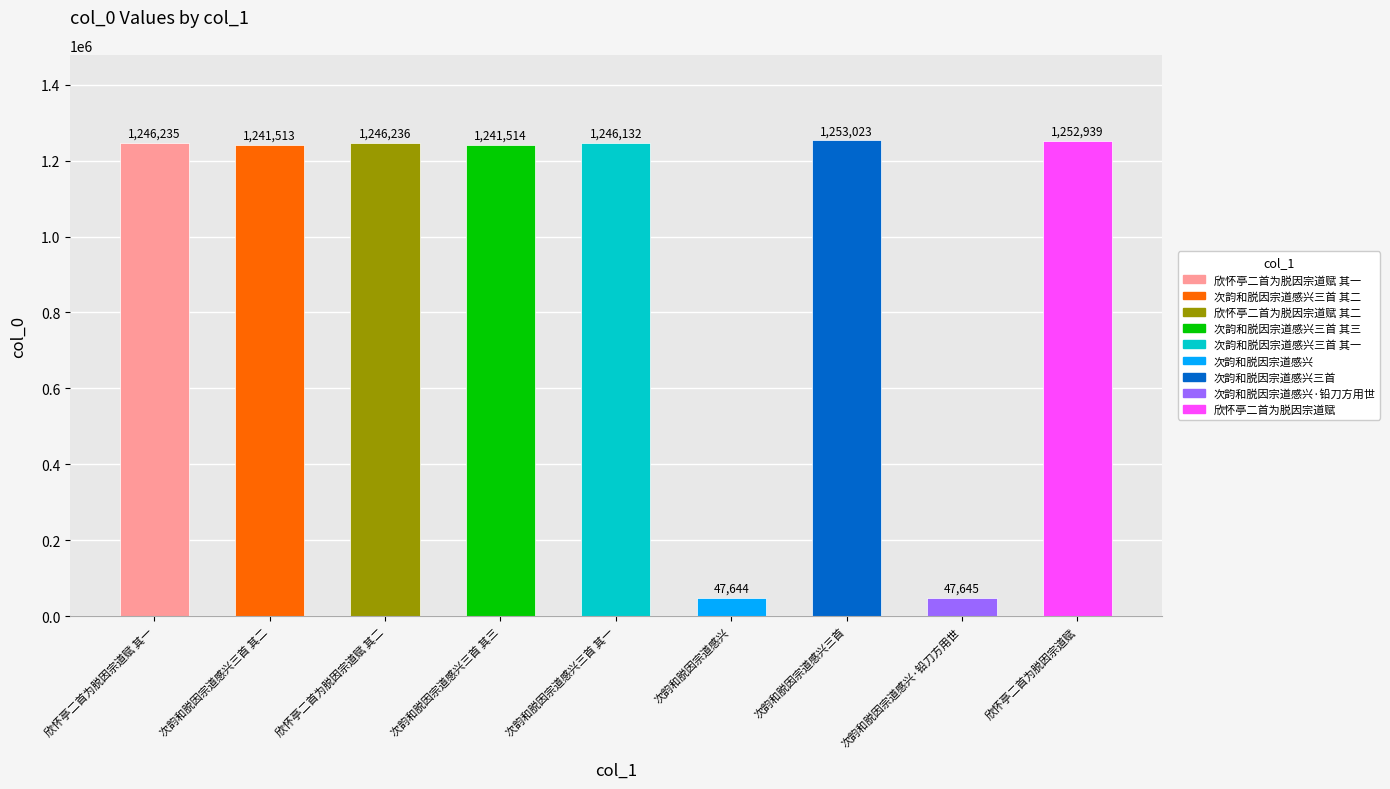

Approximately how many times larger is the value at 欣怀亭二首为脱因宗道赋 其一 compared to 次韵和脱因宗道感兴三首 其二?

1.0